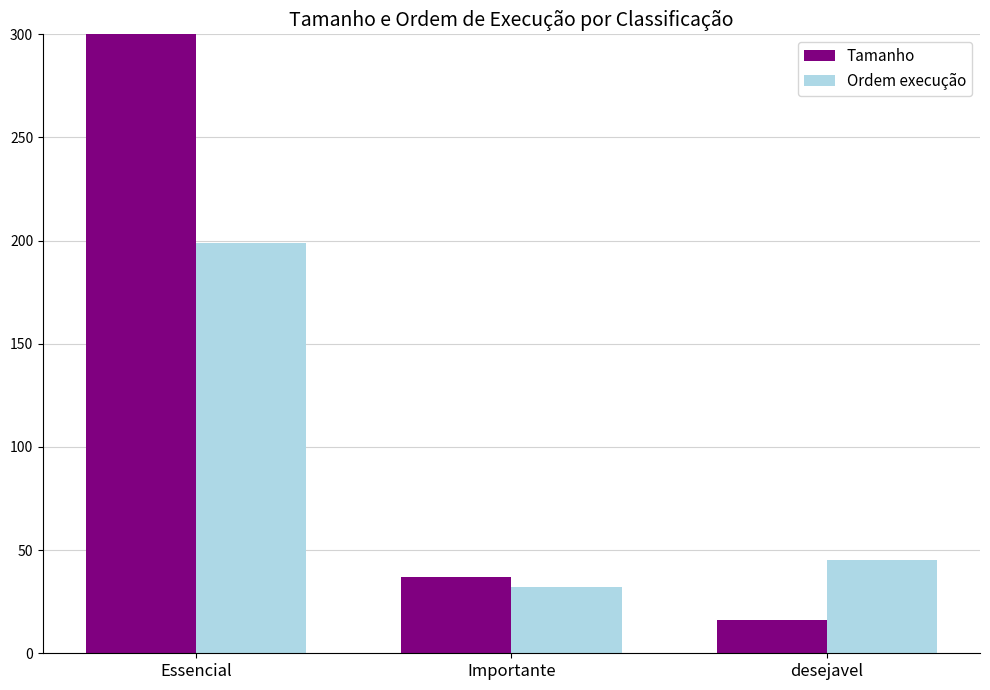

Are the bars horizontal?

No